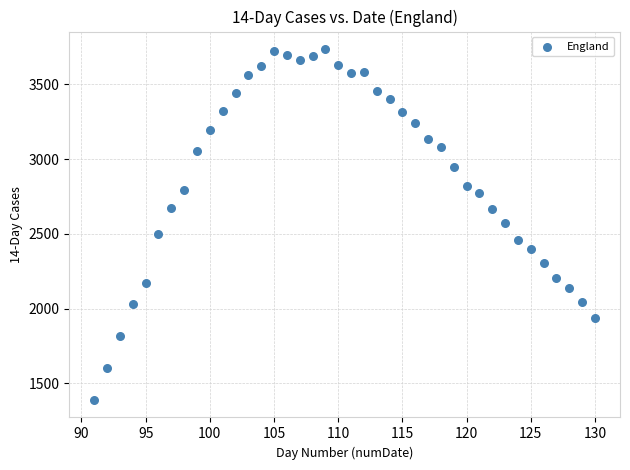

What is the range of X values (max minus min)?

39.0